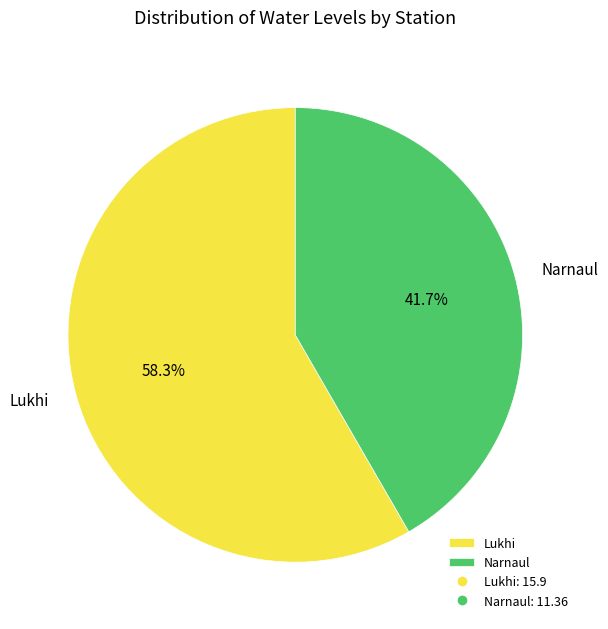

Is it true that Lukhi is 58% of the pie?

True